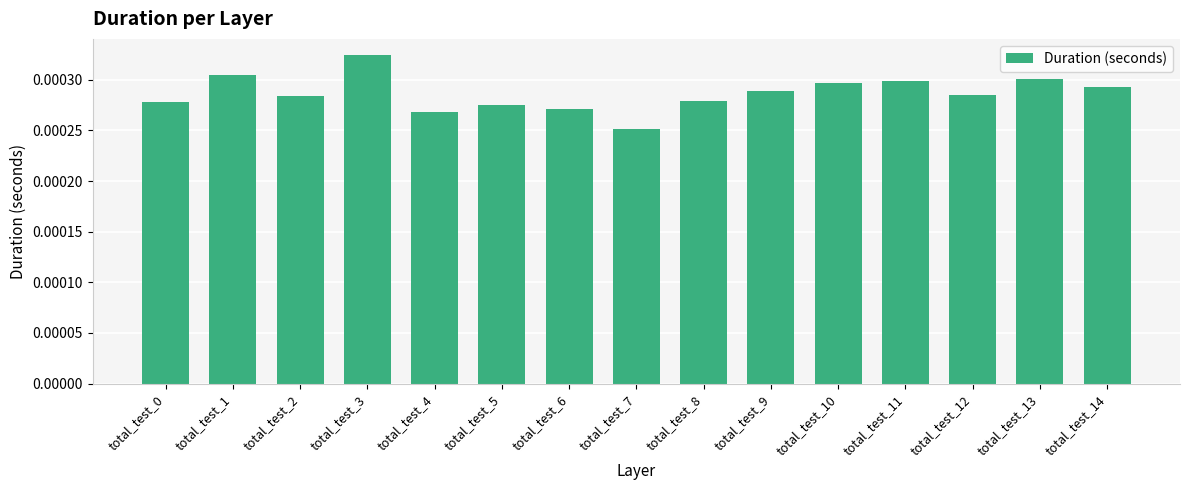

Which label corresponds to the largest value in the chart?

total_test_3